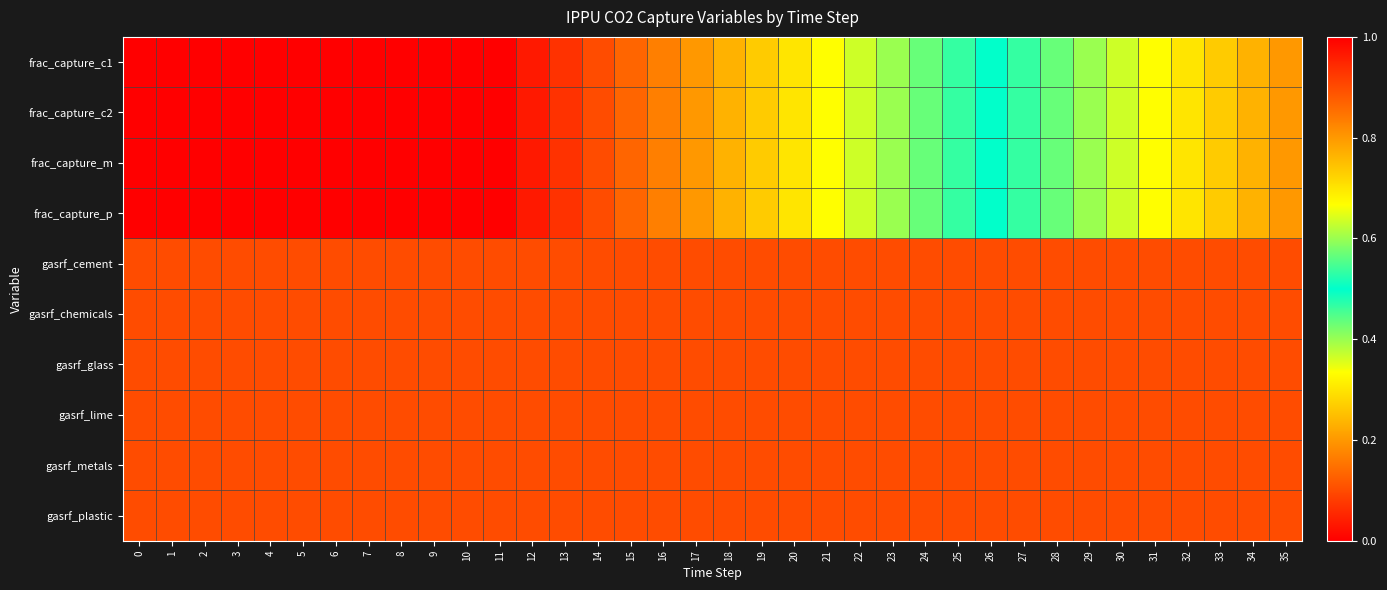

What is the difference between the highest and lowest values at 34?

0.1